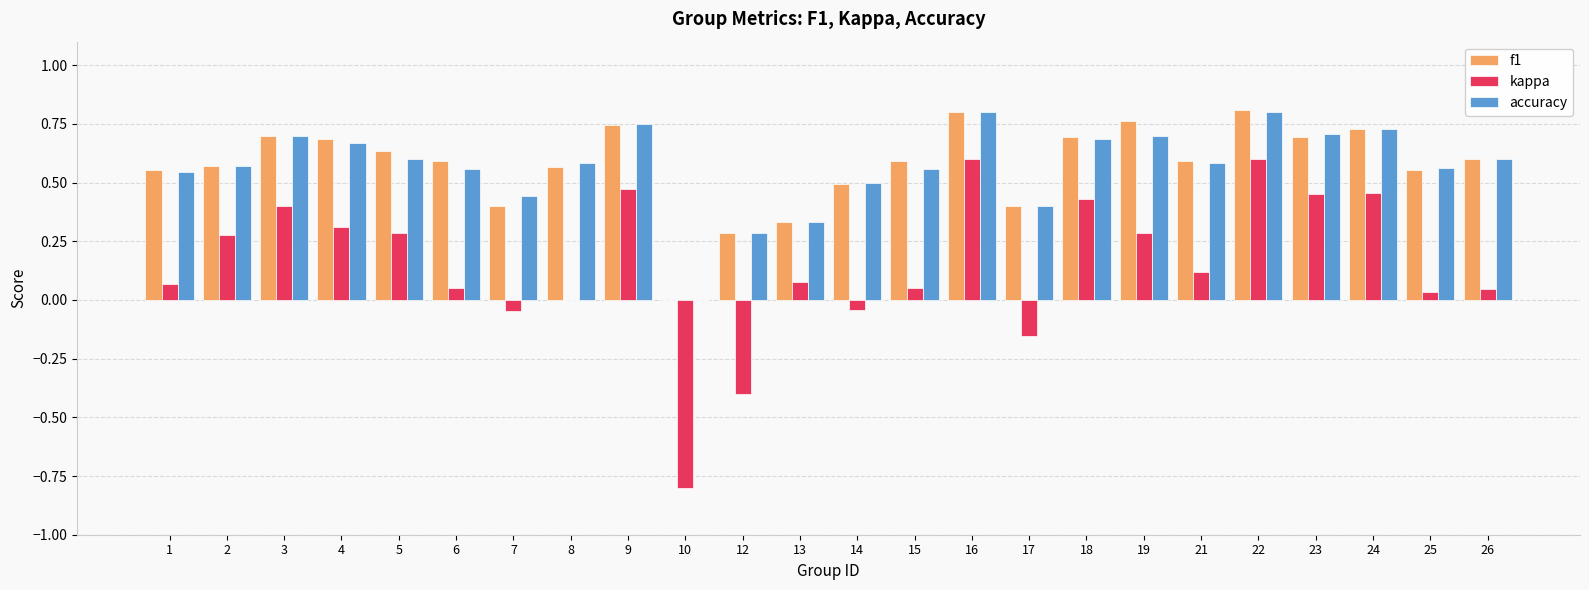

What is the sum of all accuracy values?

13.7